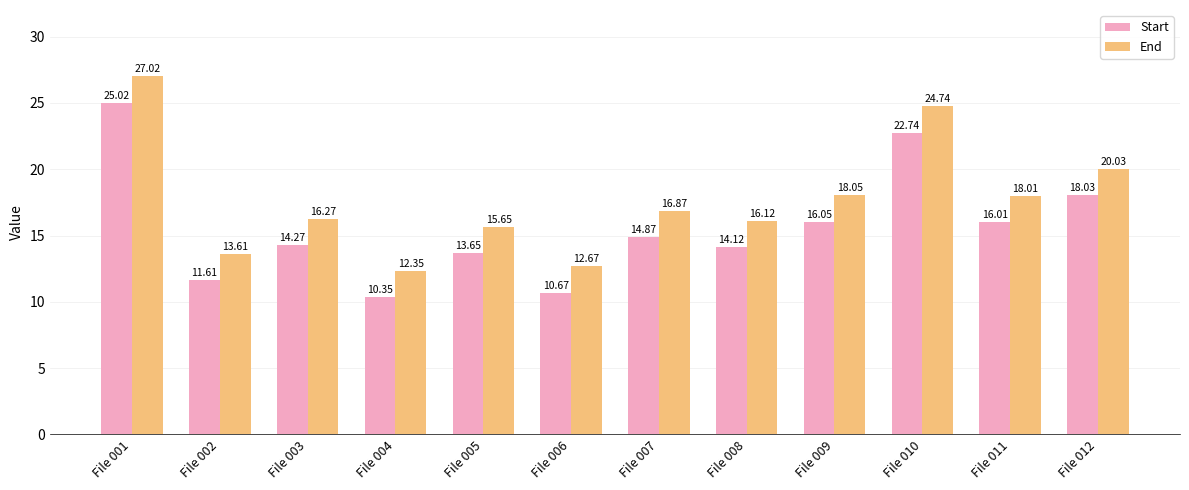

What is the total value across all series at File 005?

29.3